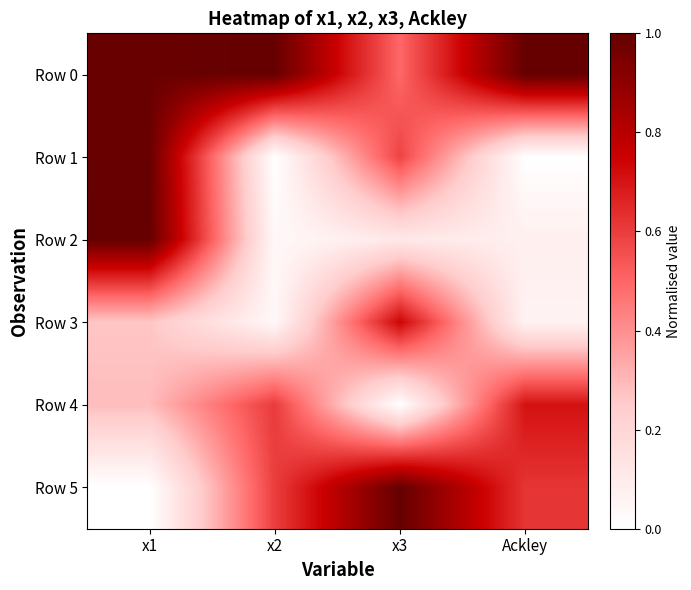

What is the spread (max minus min) of values at x2?

1.0